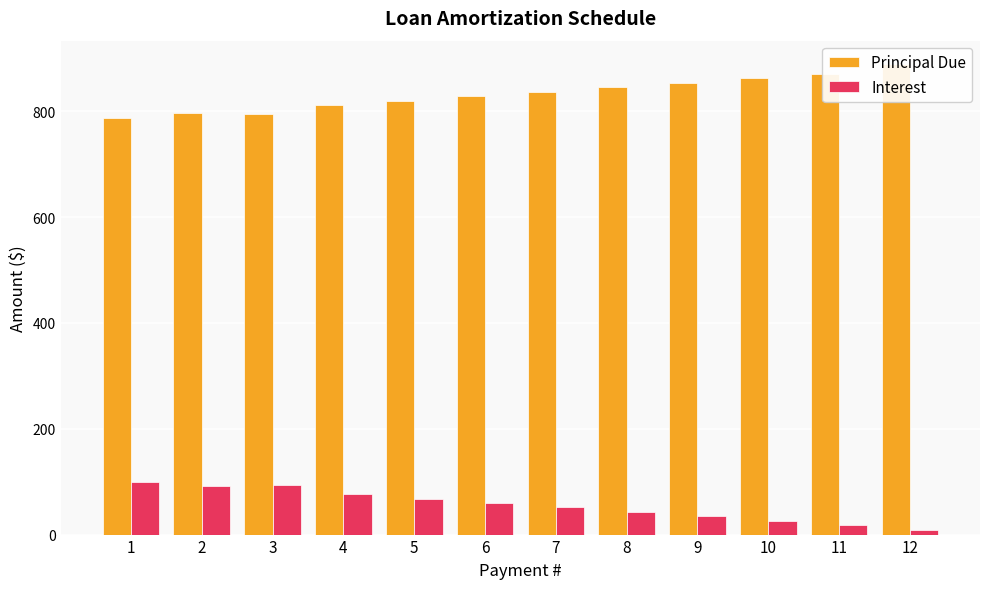

At which label does Interest first exceed 59?

1